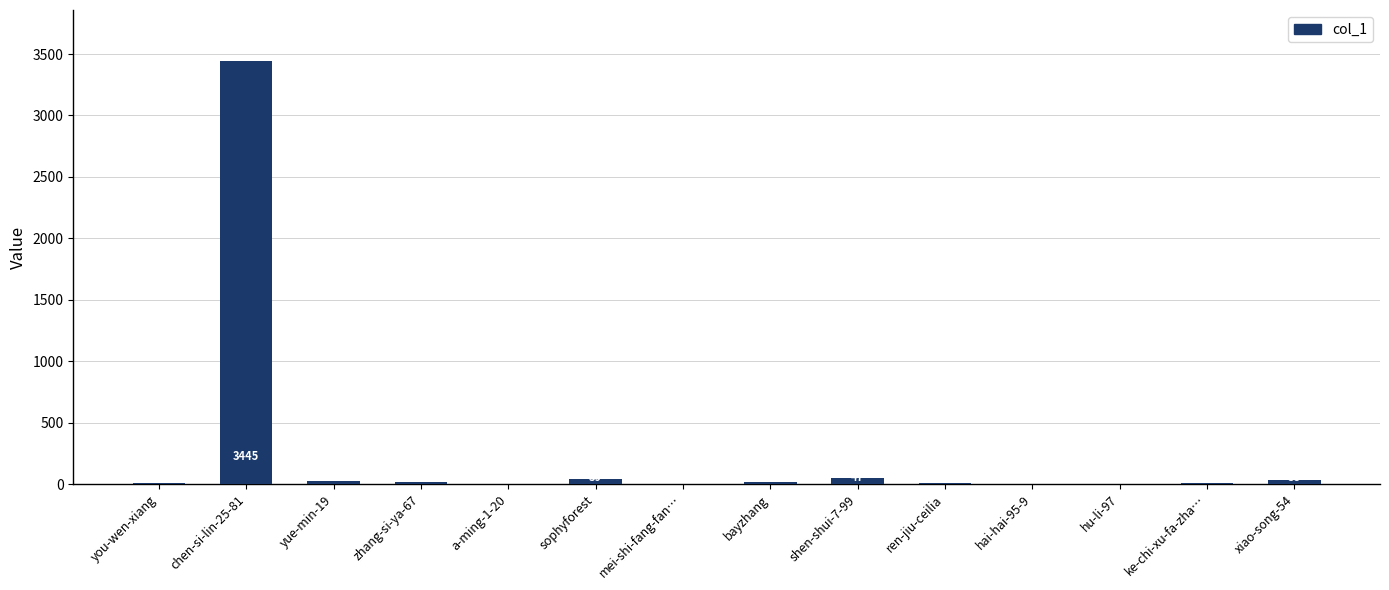

What is the maximum value shown in the chart?

3445